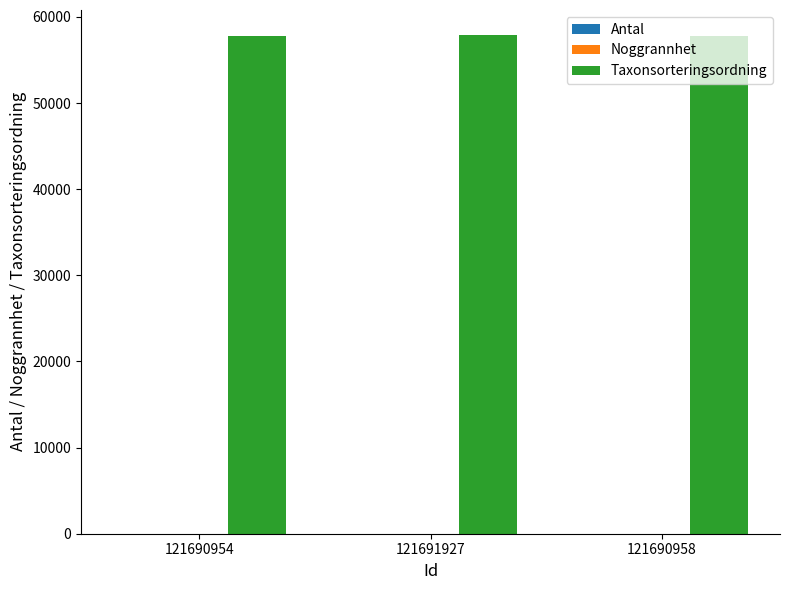

Are the bars horizontal?

No